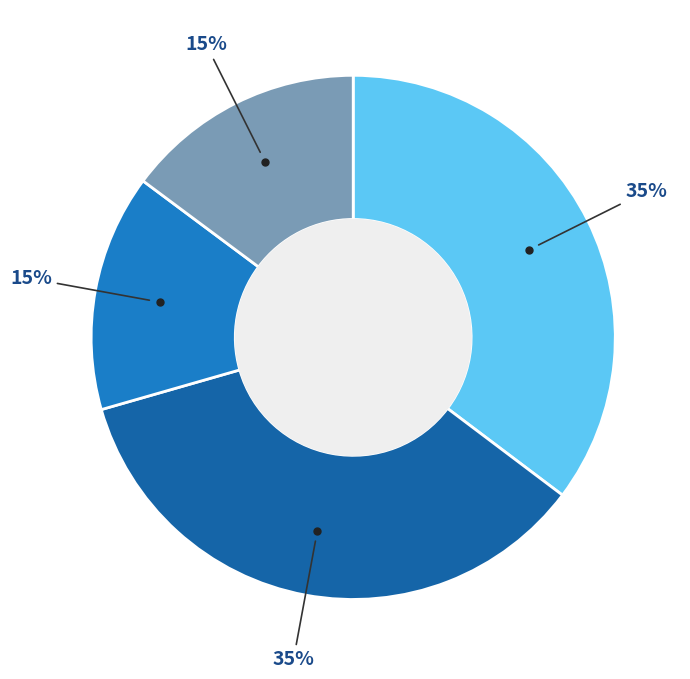

Is there a majority slice in this chart?

No